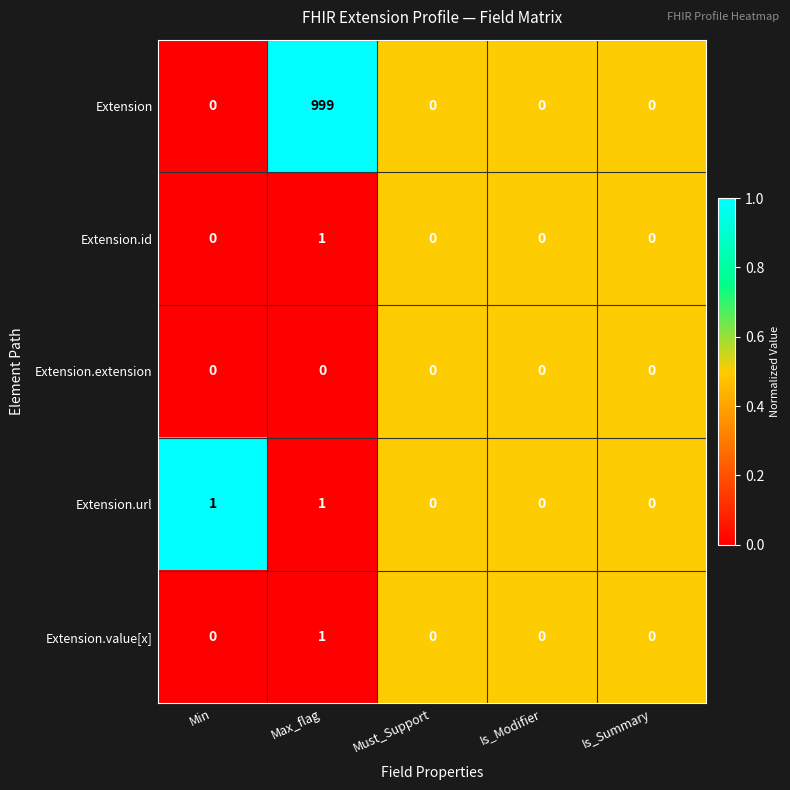

What is the total value across all series at Must_Support?

0